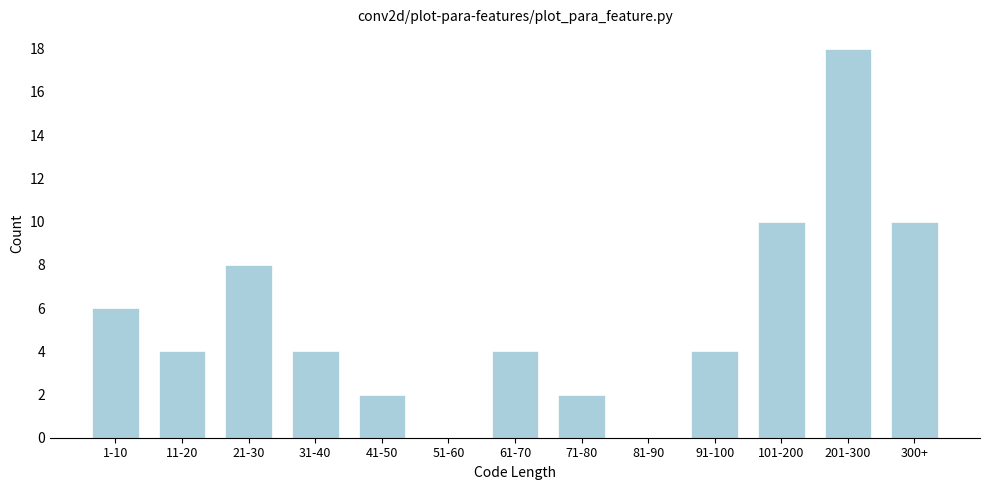

Reading right to left, extract all data points from this chart.

300+=10	201-300=18	101-200=10	91-100=4	81-90=0	71-80=2	61-70=4	51-60=0	41-50=2	31-40=4	21-30=8	11-20=4	1-10=6